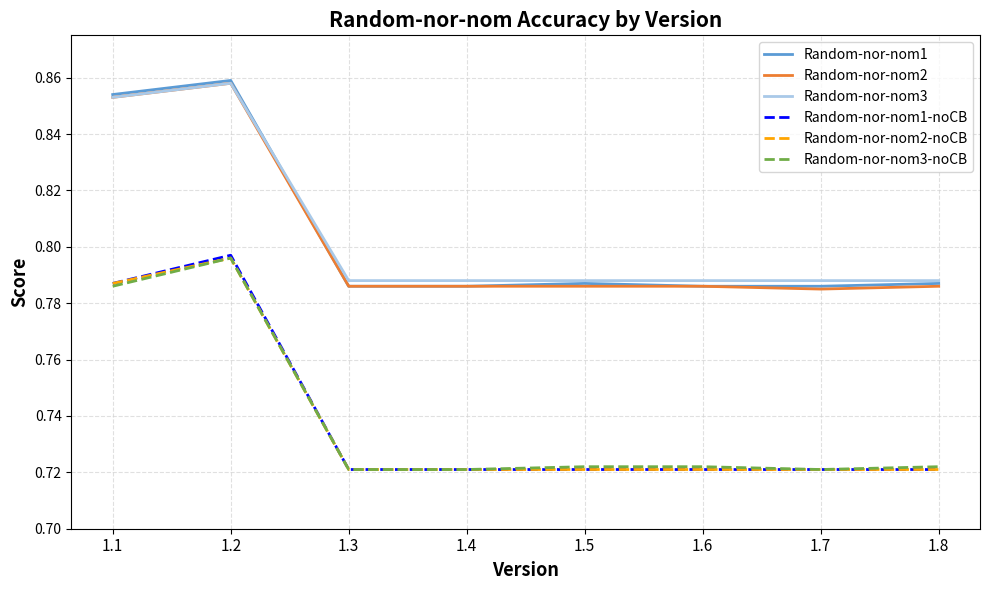

Where is the first local maximum for Random-nor-nom1?

1.2